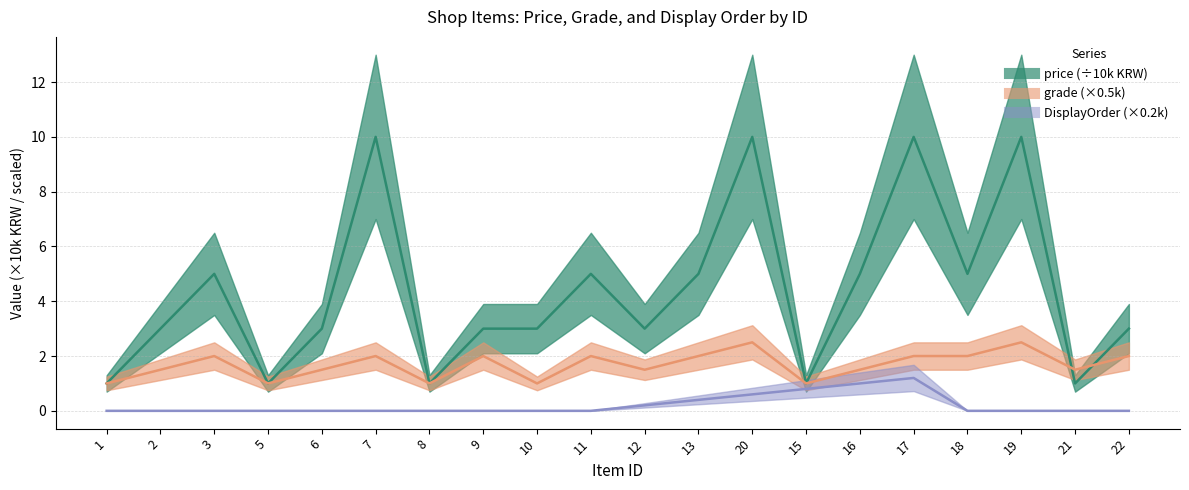

What is the difference between the maximum and second lowest values in the grade series?

1.5